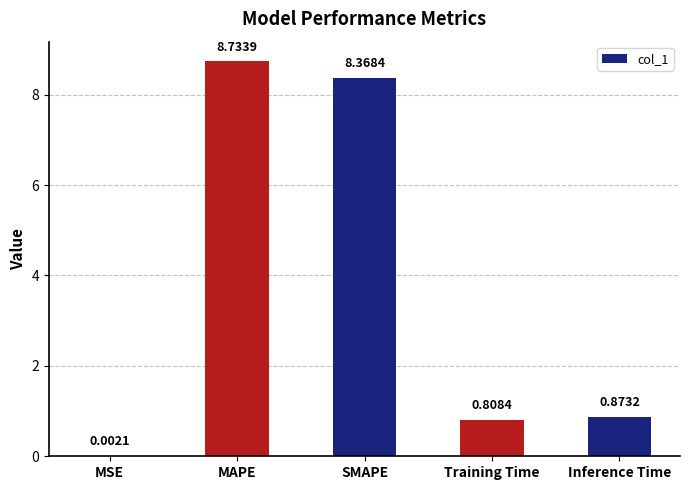

What is the change in value from MSE to Inference Time?

+0.9